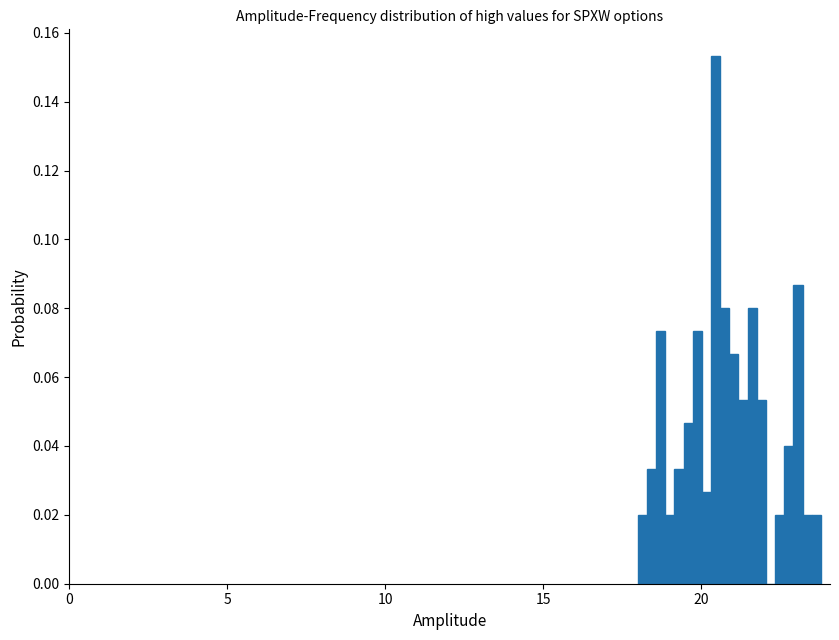

Read against the x-axis, roughly where is the centre of the tallest bar?

20.5